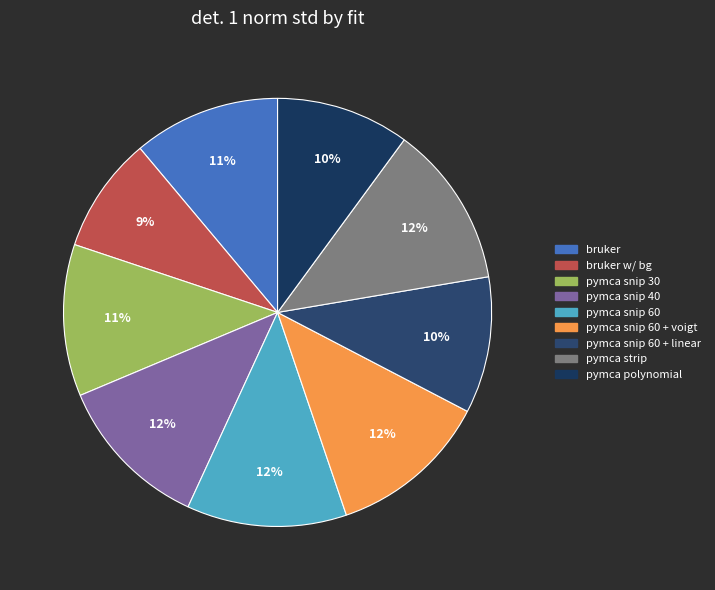

Count the number of slices in the pie.

9